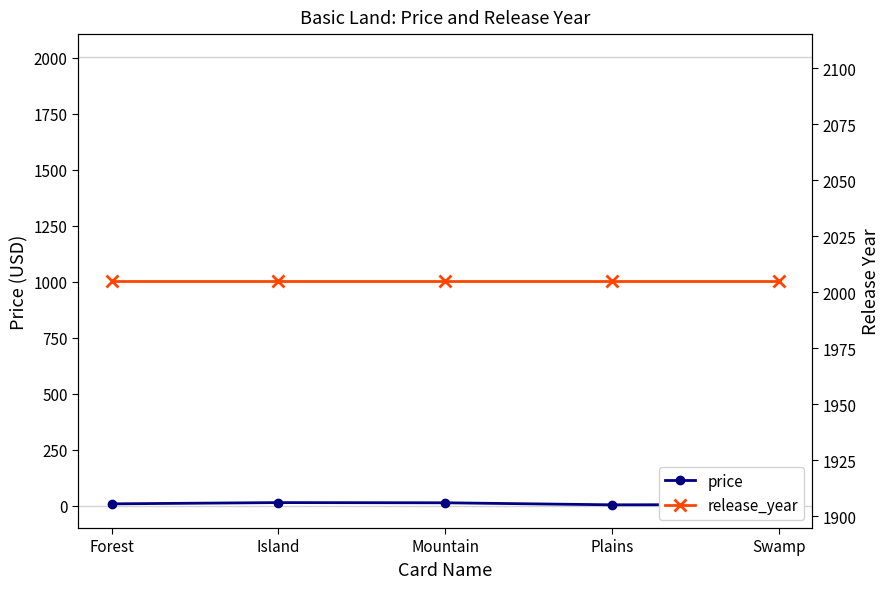

Is the value of price at Mountain greater than the value of release_year at Forest?

No